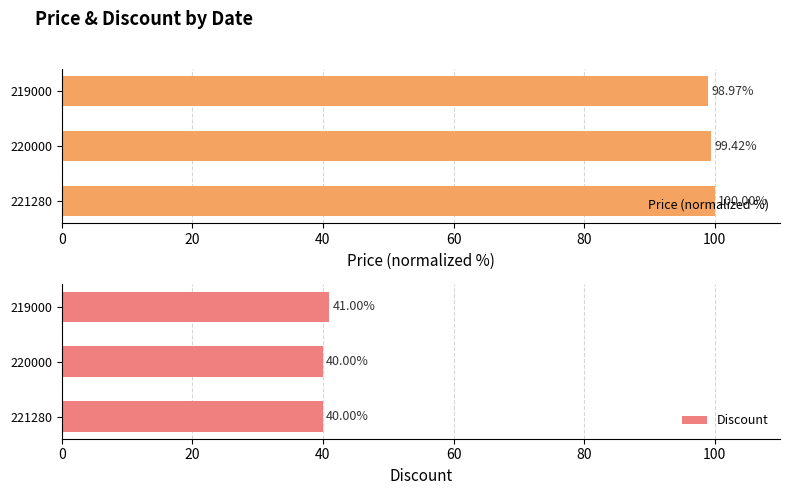

How many Price (normalized %) values are between 98 and 100?

3